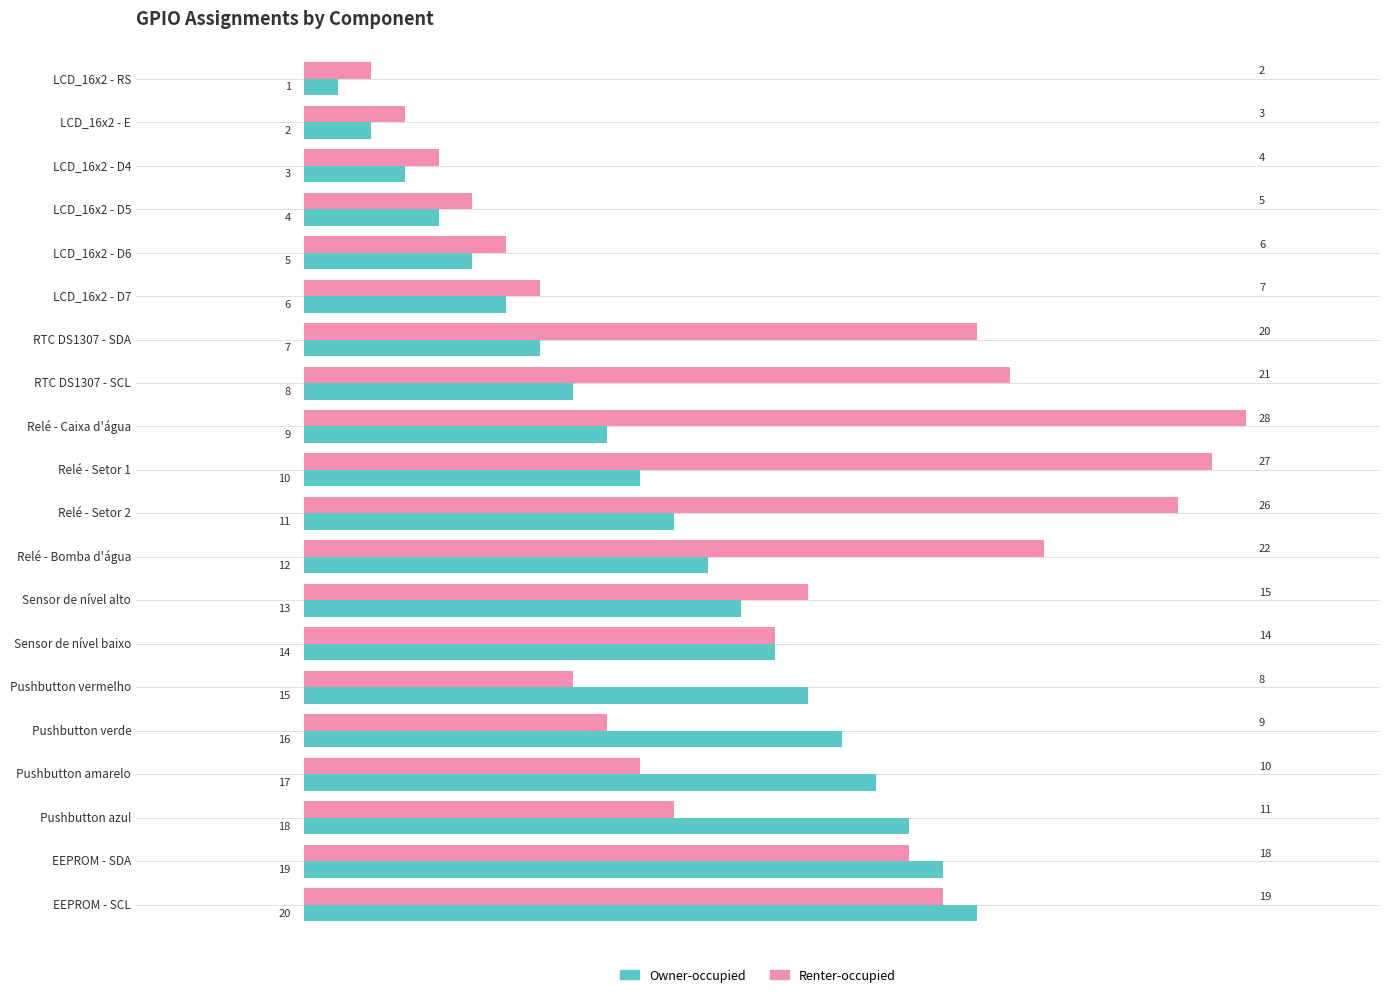

At which category is the sum across all series the highest?

EEPROM - SCL